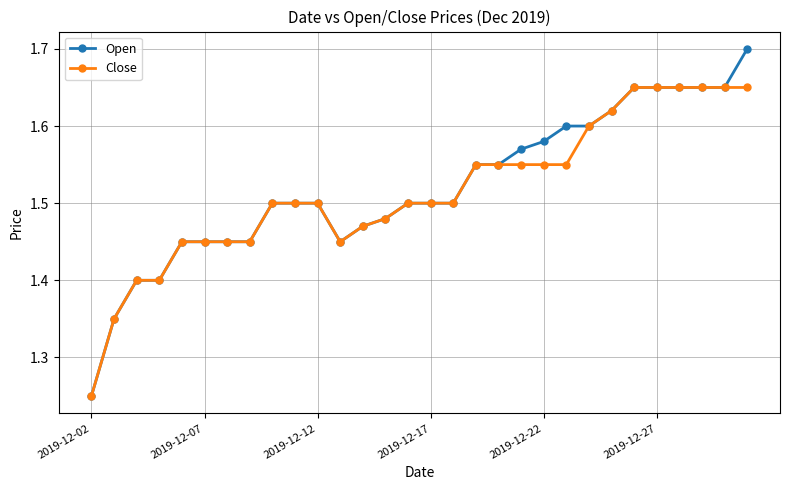

Count the Open values in the range 1 to 2.

30